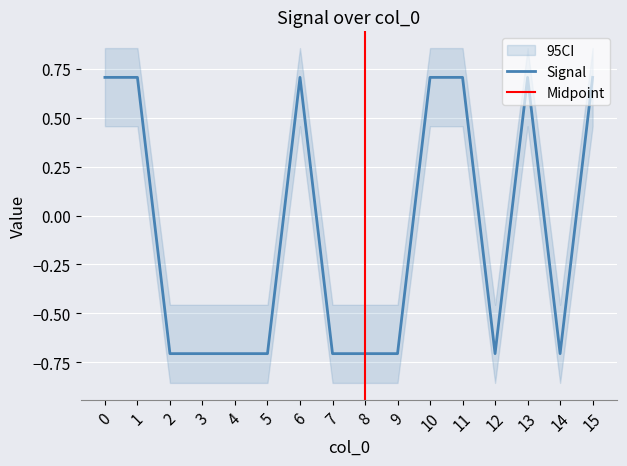

Rank the categories by value from highest to lowest.

0, 1, 6, 10, 11, 13, 15, 2, 3, 4, 5, 7, 8, 9, 12, 14